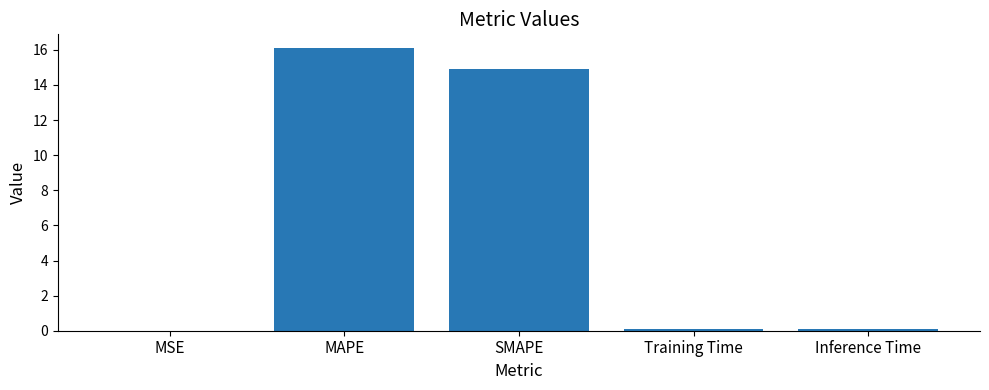

Where is the data nearest to the value 8?

SMAPE